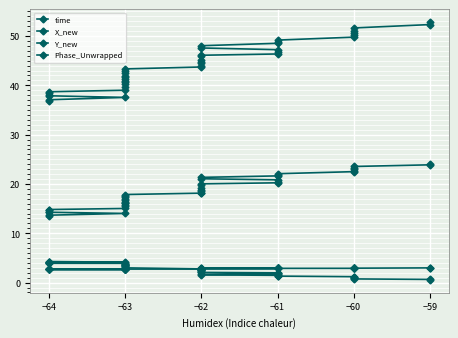

True or false: time has more than 2 points higher than both neighbors.

False